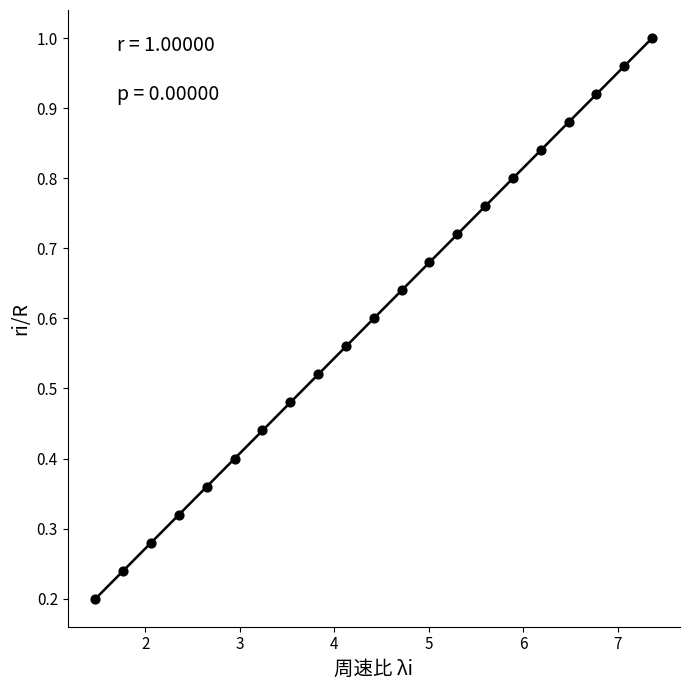

What is the range of X values (max minus min)?

5.9